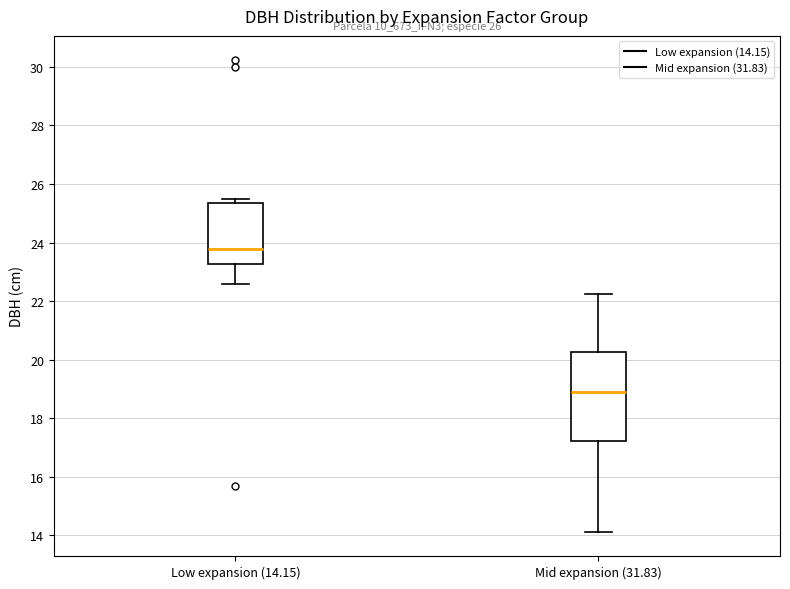

Where does the median line of the box for Low expansion (14.15) sit on the y-axis? The values are not printed on the chart, so give them approximately, as read against the axis.

23.8